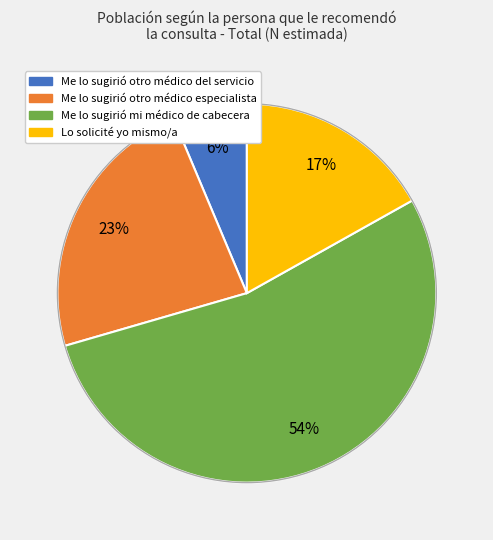

Is there a majority slice in this chart?

Yes